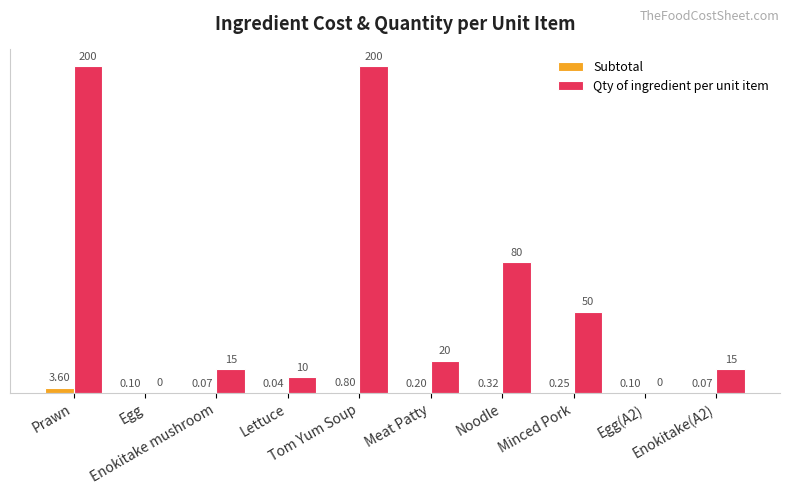

How many data points does each series have?

10